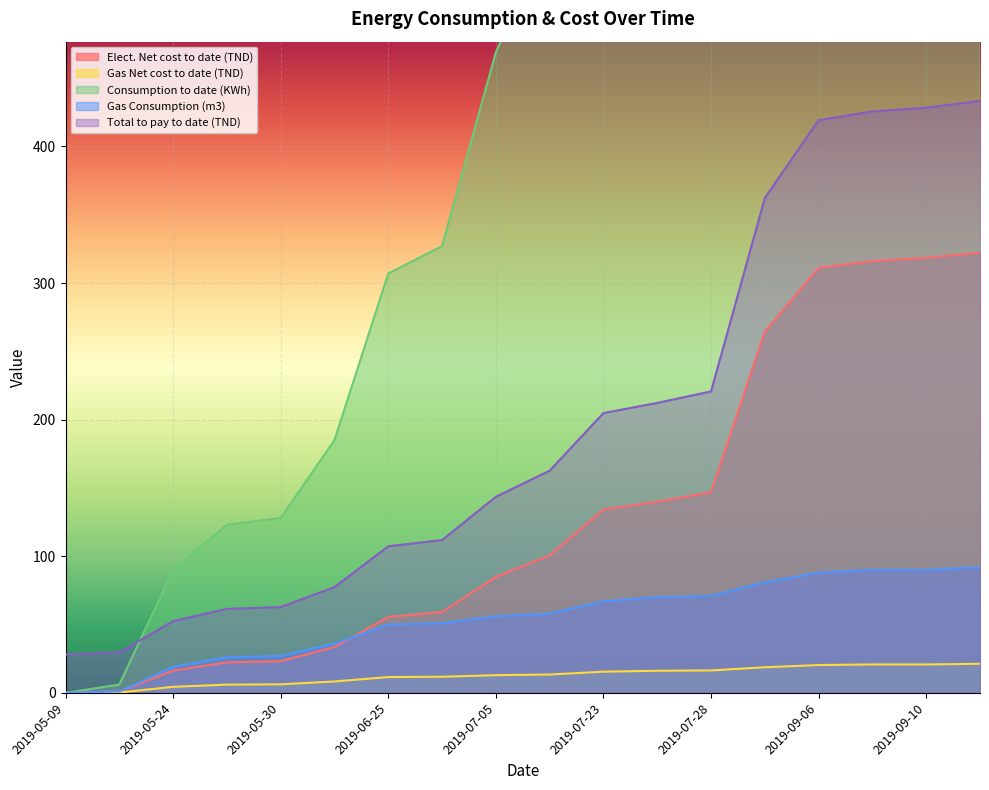

Which series changed the most between 2019-07-09 and 2019-08-20?

Consumption to date (KWh)